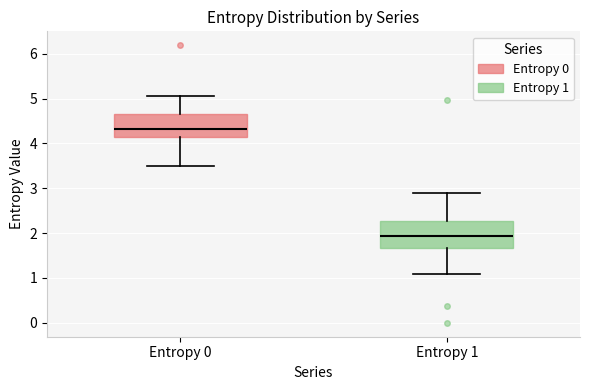

Which box's median line is the highest?

Entropy 0